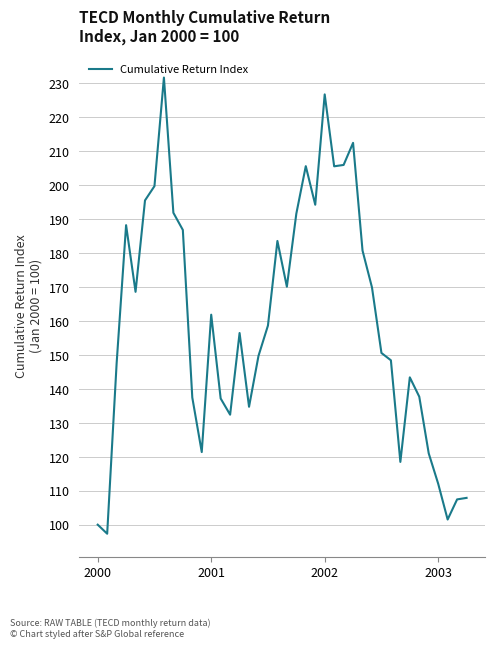

What is the greatest value displayed?

231.7